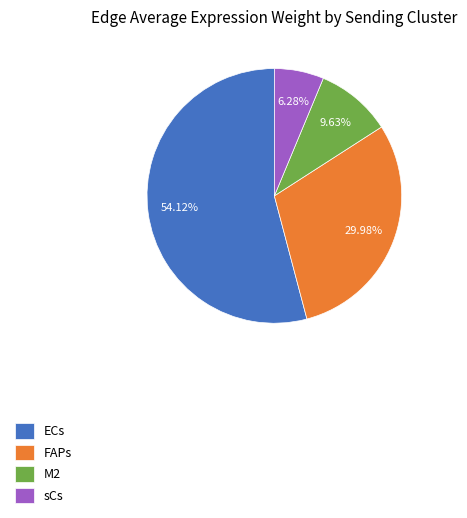

Which category has the smallest portion of the pie?

sCs